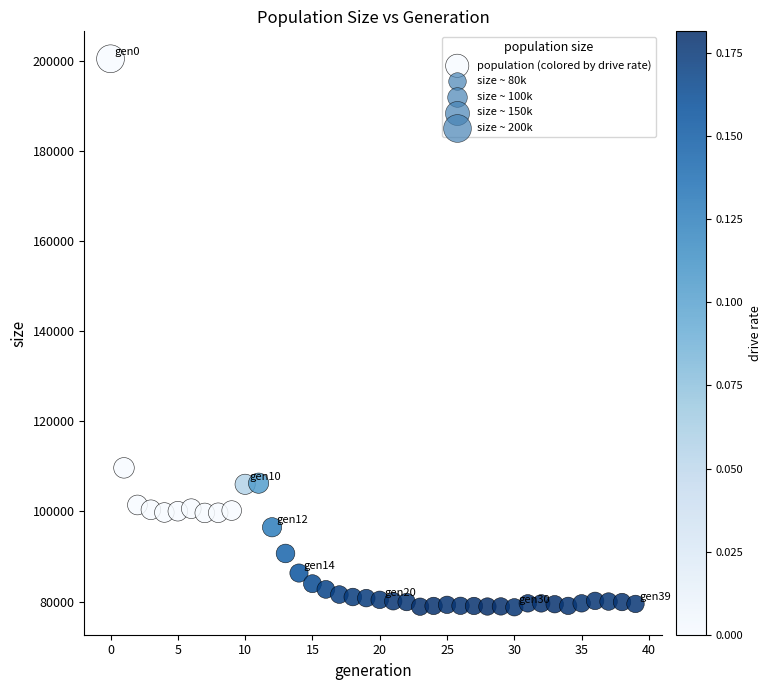

What Y value in the scatter plot is closest to 139556?

109649